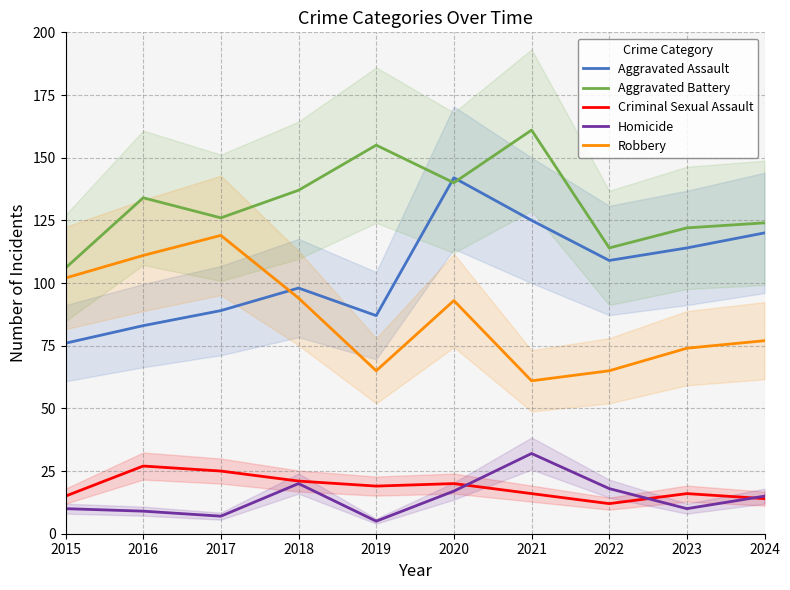

At which category does Homicide reach its first local peak?

2018